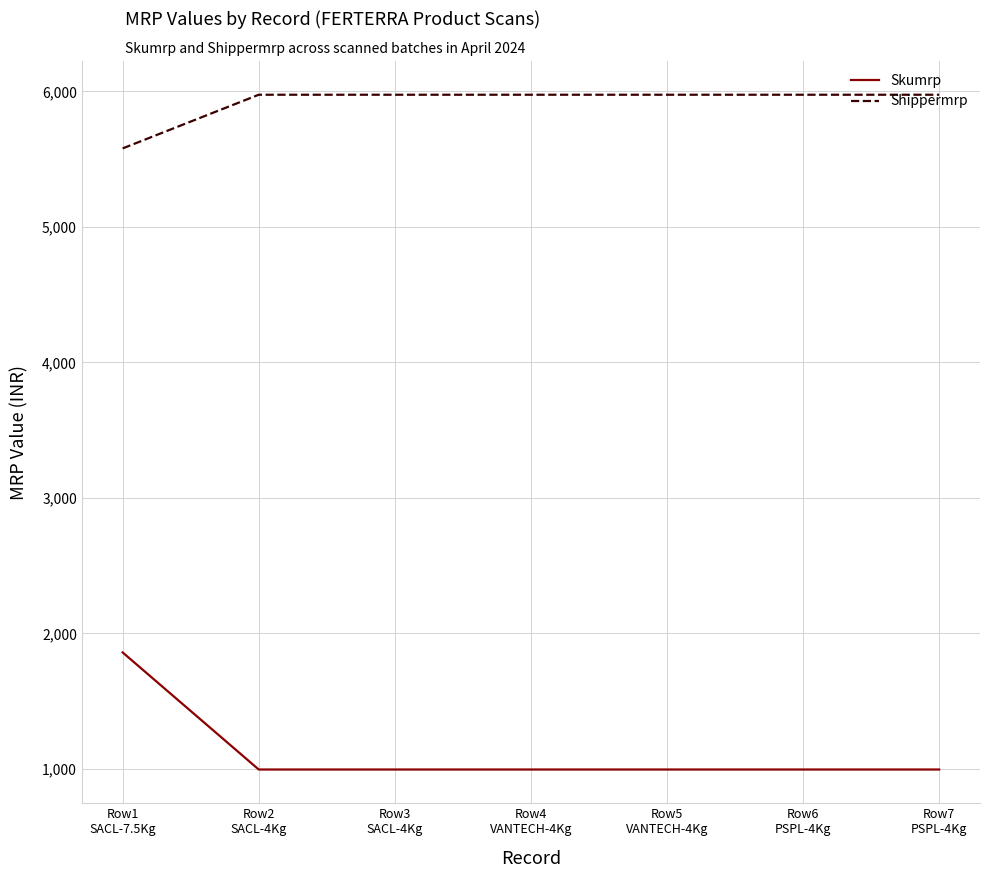

What is the sum of all Skumrp values?

7836